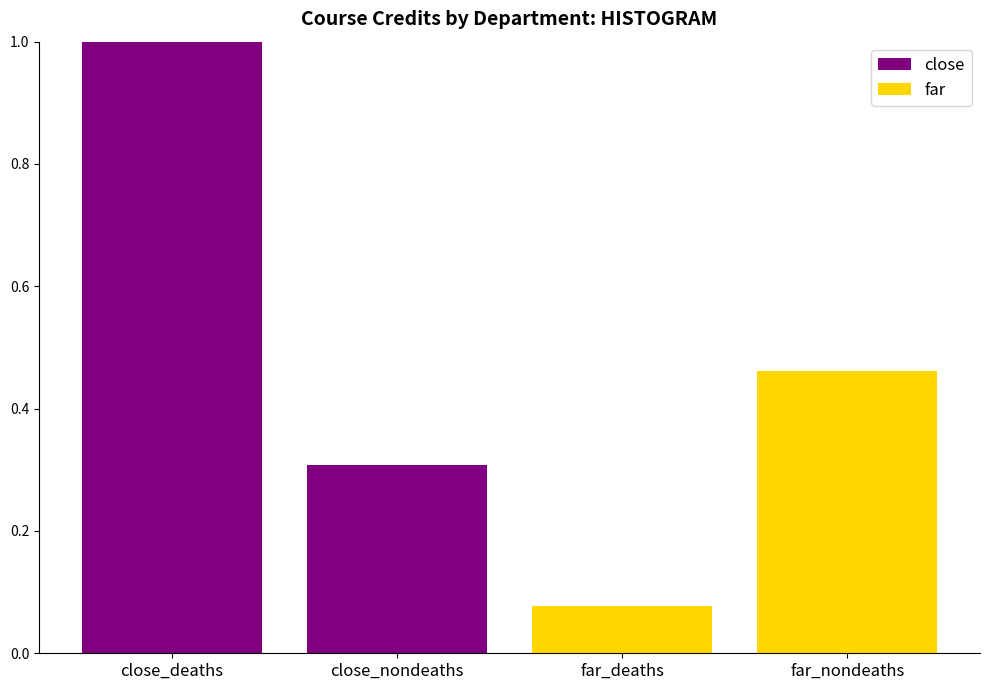

What is the value of the far bar at the 1st from the left?

0.1